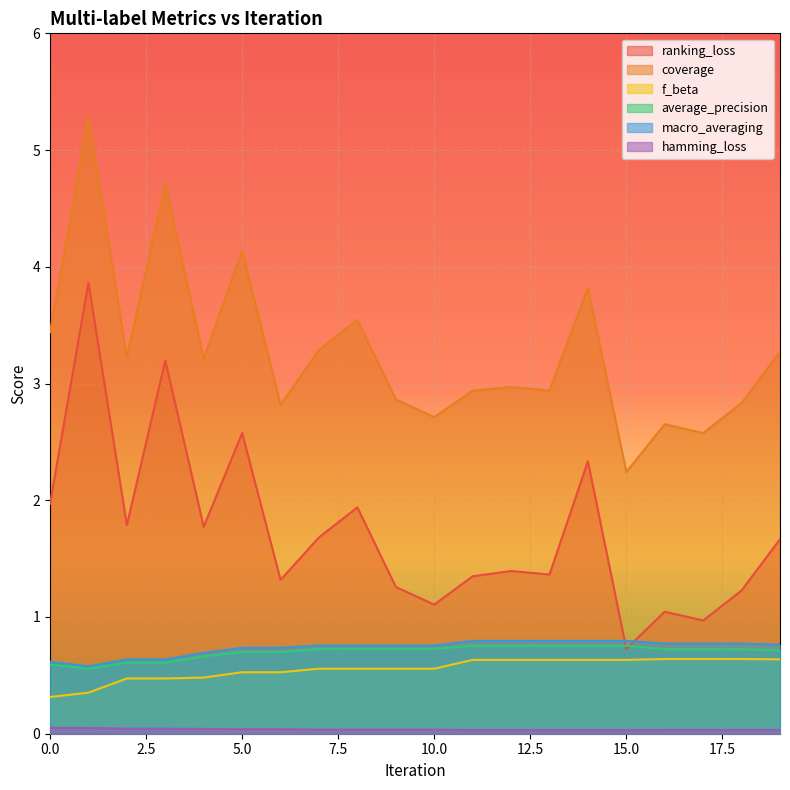

True or false: coverage and ranking_loss cross at least once.

False